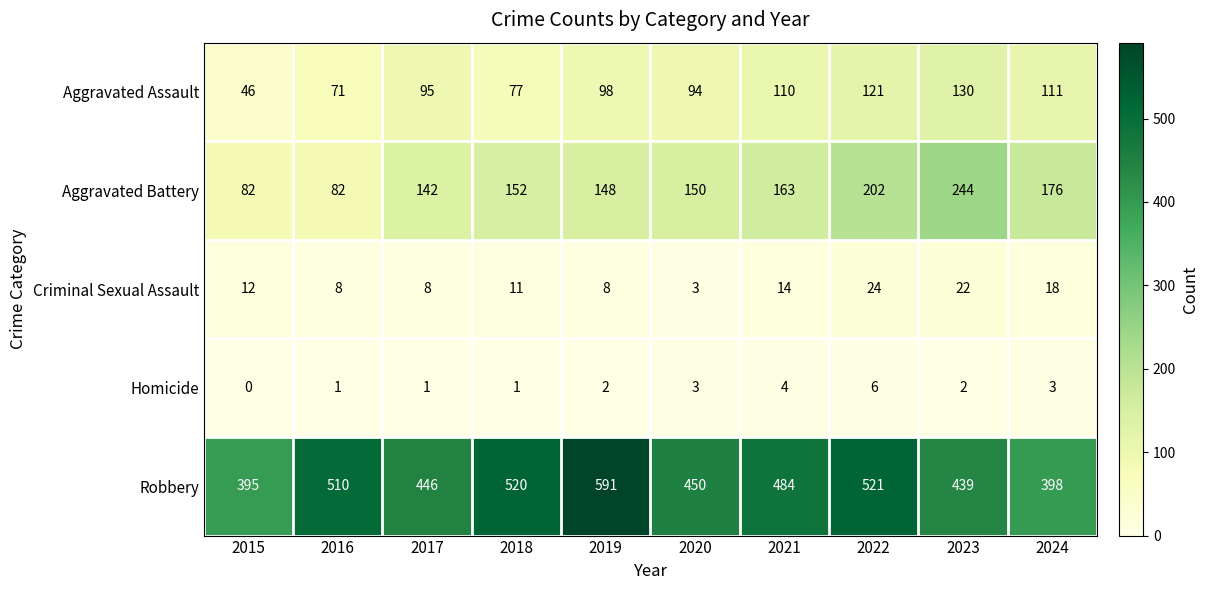

What is the total value across all series at 2019?

847